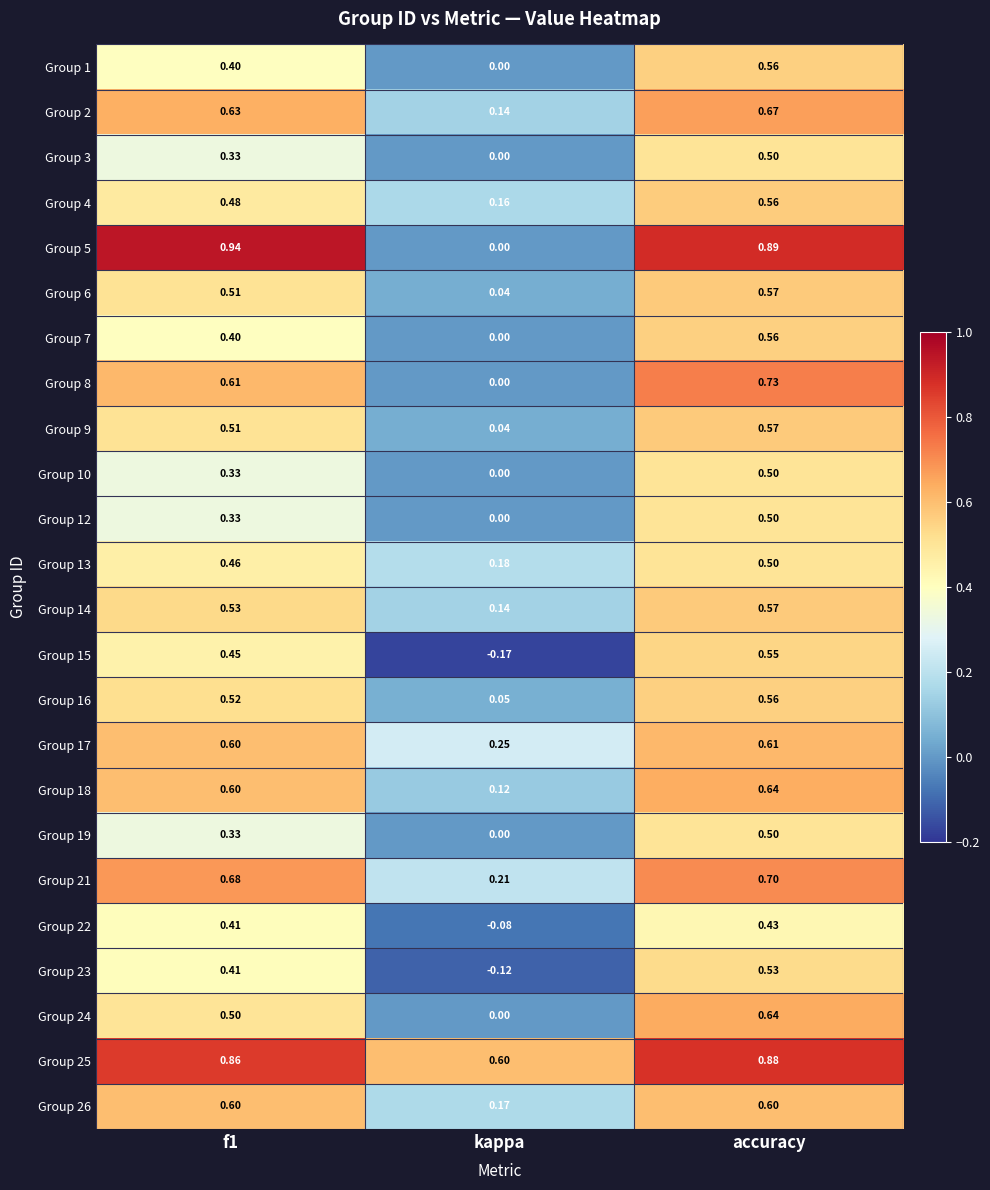

Is the value of Group 25 at f1 greater than the value of Group 22 at kappa?

Yes